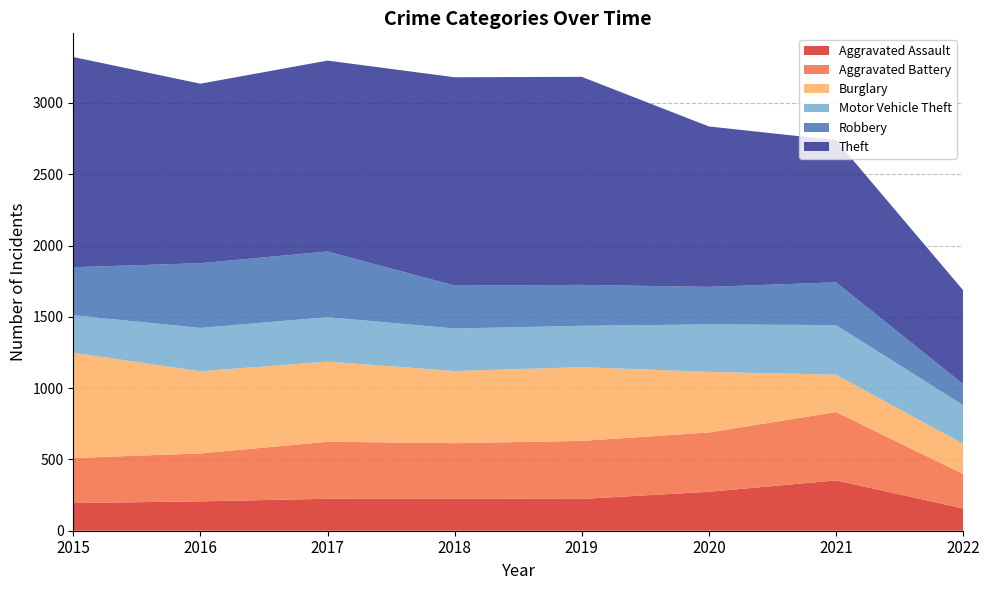

Reading left to right, what are all the values shown in this chart?

Aggravated Assault: 2015=194	2016=206	2017=224	2018=225	2019=223	2020=273	2021=353	2022=156
Aggravated Battery: 2015=316	2016=336	2017=400	2018=389	2019=407	2020=416	2021=479	2022=242
Burglary: 2015=738	2016=576	2017=562	2018=506	2019=517	2020=425	2021=262	2022=211
Motor Vehicle Theft: 2015=263	2016=304	2017=312	2018=298	2019=290	2020=333	2021=348	2022=271
Robbery: 2015=337	2016=454	2017=460	2018=301	2019=287	2020=263	2021=300	2022=148
Theft: 2015=1474	2016=1259	2017=1339	2018=1461	2019=1459	2020=1125	2021=997	2022=658